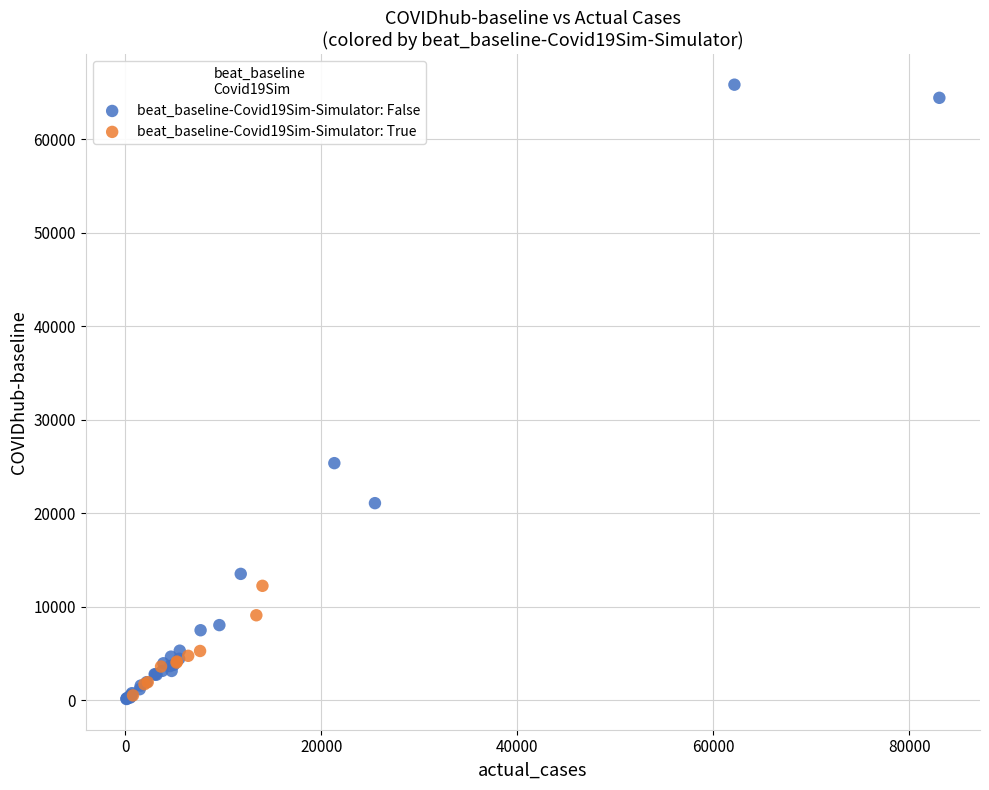

Which series reaches the maximum Y coordinate?

beat_baseline-Covid19Sim-Simulator: False